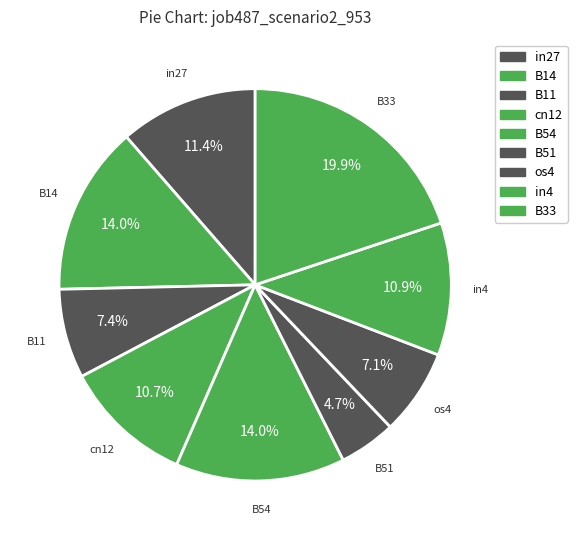

Which has a higher value, B54 or in4?

B54